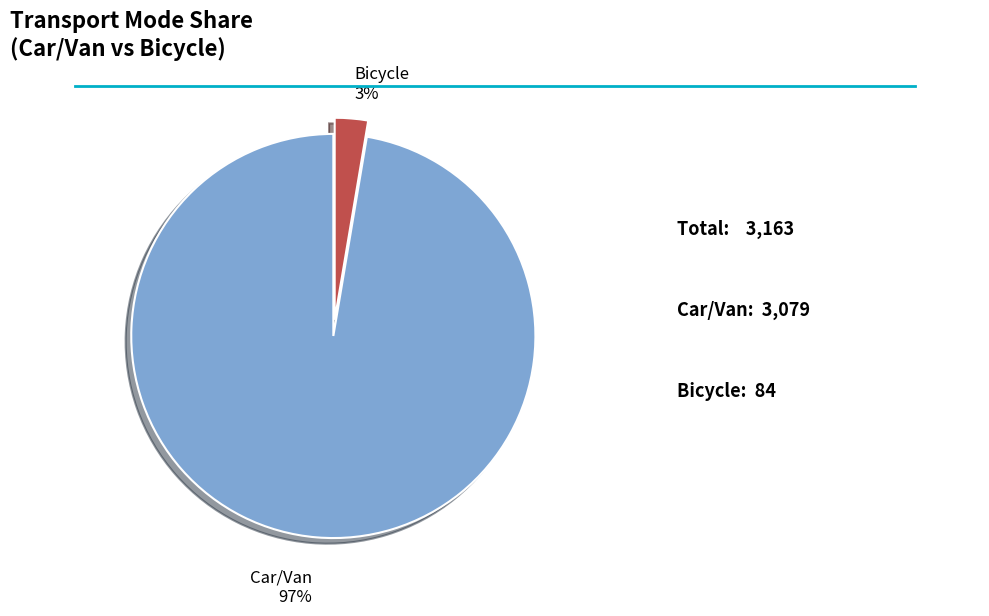

How many segments does this pie chart have?

2